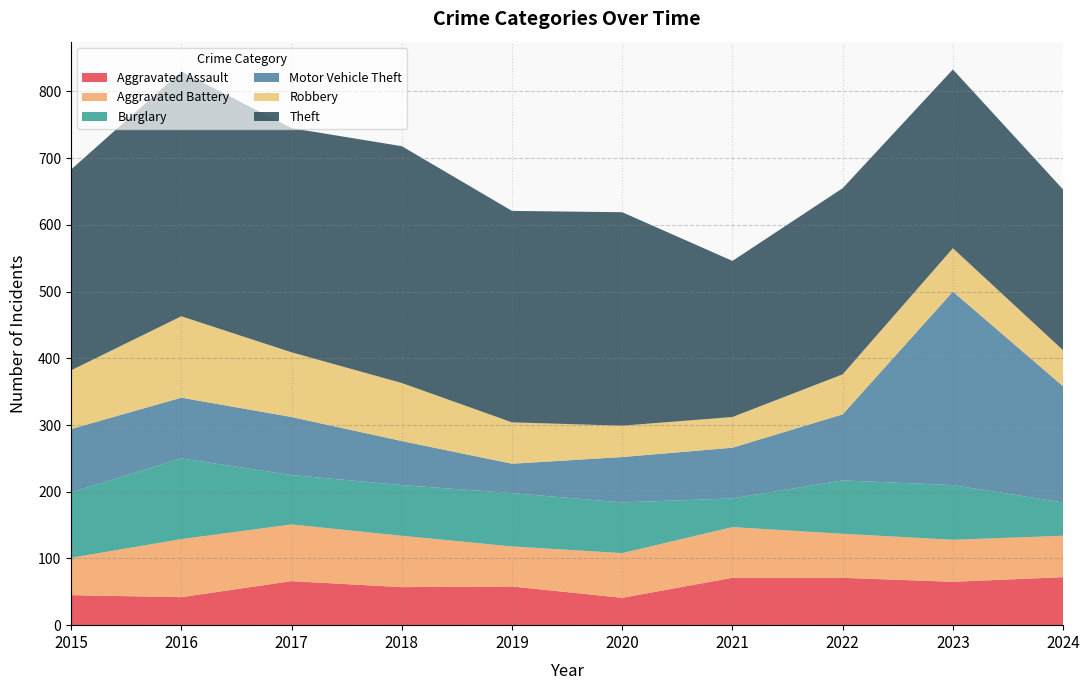

Reading left to right, transcribe all the data shown in this chart.

Aggravated Assault: 45	42	66	57	58	41	71	71	65	72
Aggravated Battery: 56	87	85	77	60	67	76	66	63	62
Burglary: 98	121	74	76	80	76	43	80	82	50
Motor Vehicle Theft: 95	91	87	66	44	68	76	99	290	174
Robbery: 88	122	97	87	62	47	46	60	65	54
Theft: 301	367	336	355	317	320	234	279	268	241